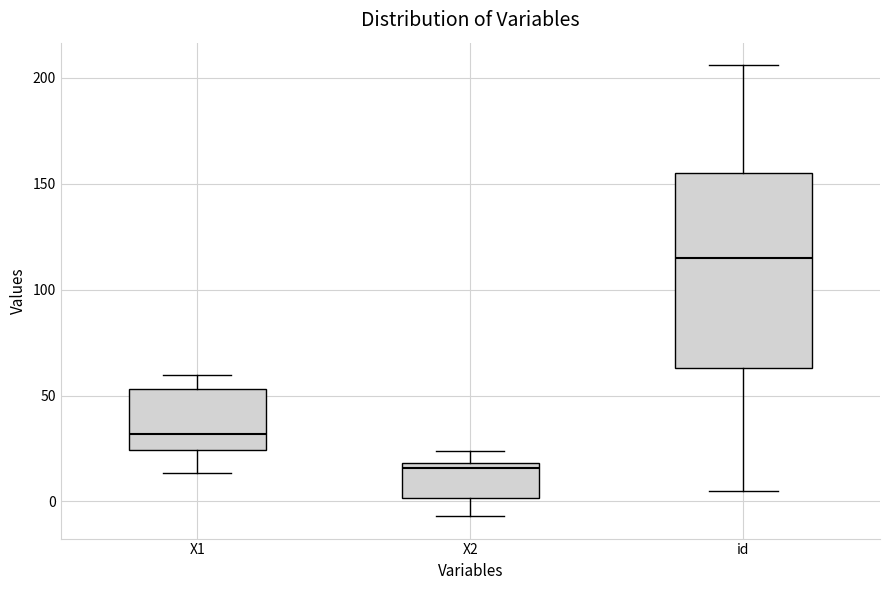

Reading left to right, transcribe this box plot: for each box, give where its median line is, the range the box spans, and where its two whiskers end, as read against the y-axis. The values are not printed on the chart, so give them approximately, as read against the axis.

X1: median 30, box 25 to 55, whiskers 15 to 60
X2: median 15, box 0 to 20, whiskers -5 to 25
id: median 115, box 65 to 155, whiskers 5 to 205